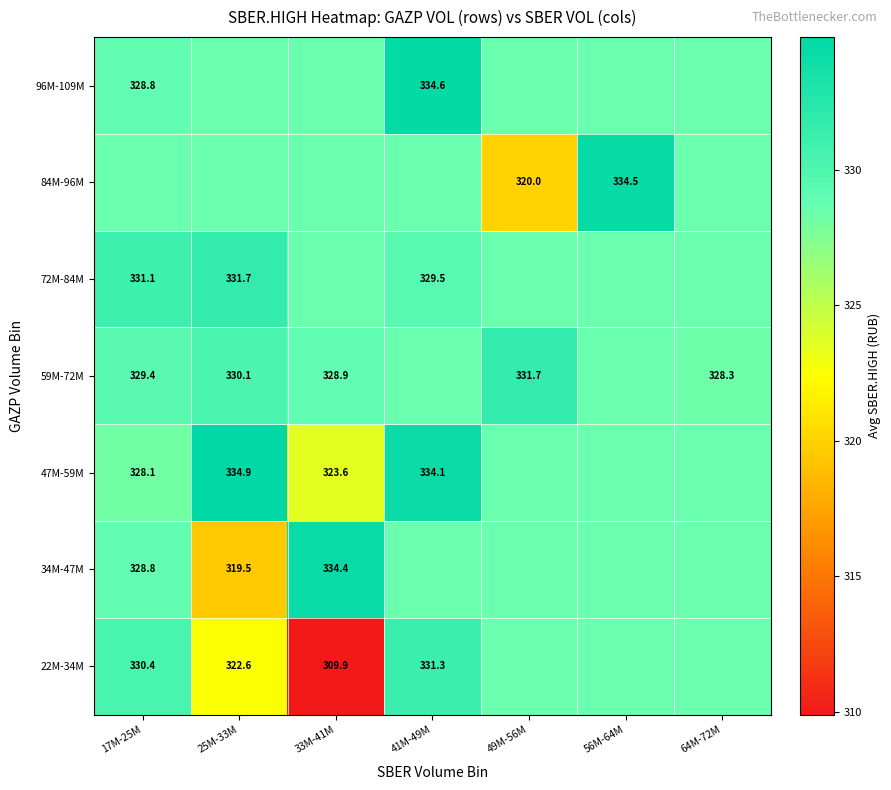

Is the value of 34M-47M at 33M-41M greater than the value of 47M-59M at 33M-41M?

Yes